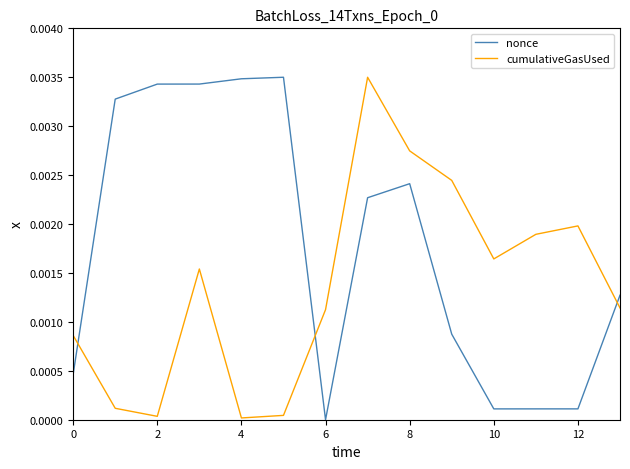

What are all the series names shown in the legend?

nonce, cumulativeGasUsed